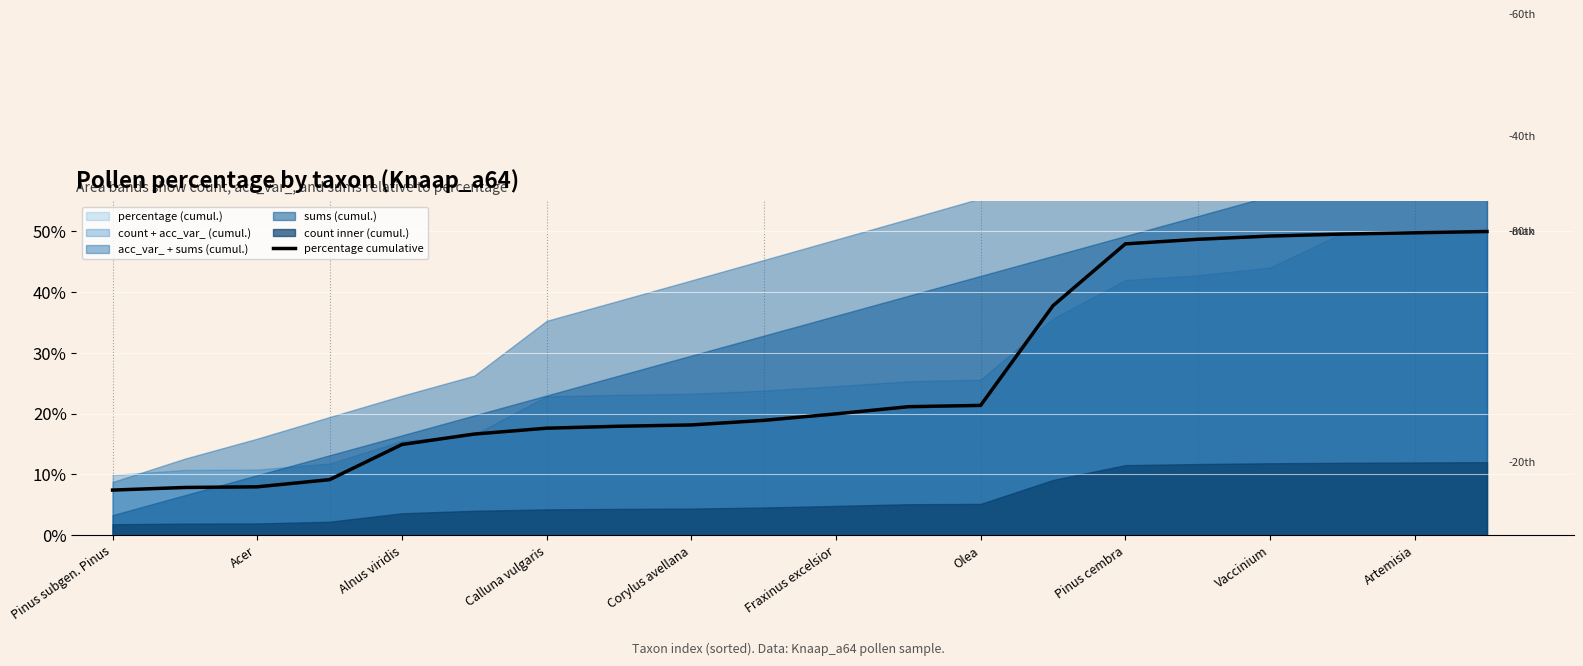

How many values are below 19?

10